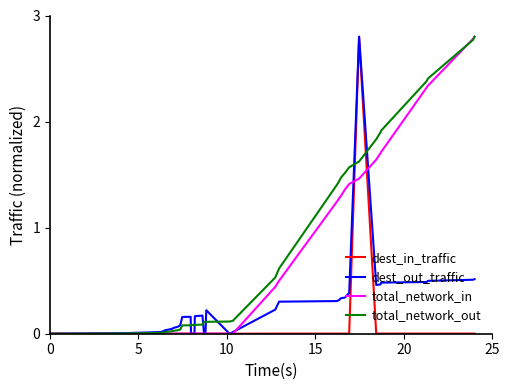

What is the maximum value for dest_out_traffic?

2.8